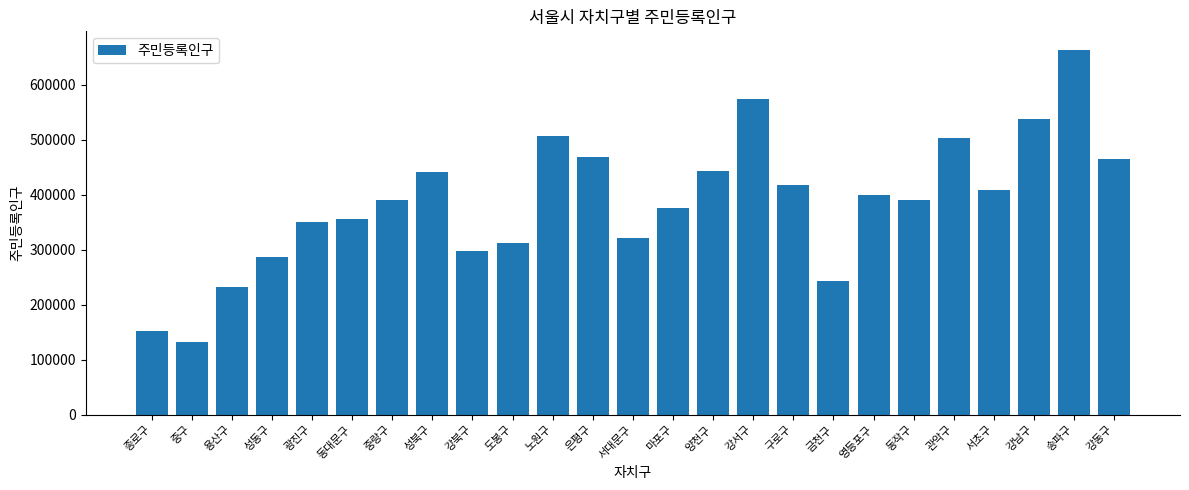

What value does the data have at 관악구, to the nearest 10?

502630